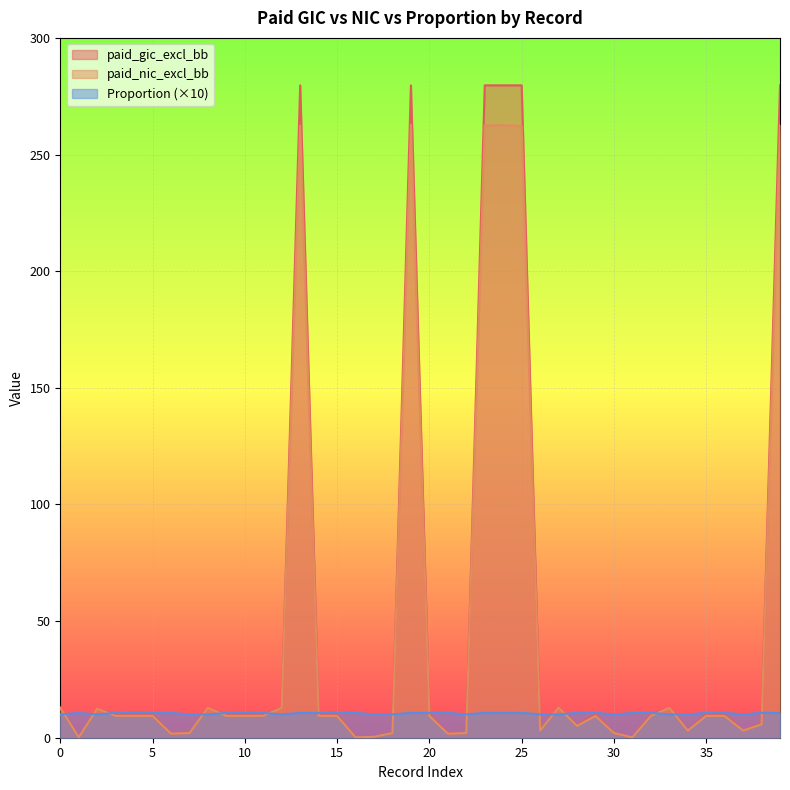

True or false: paid_nic_excl_bb and paid_gic_excl_bb intersect in this chart.

False